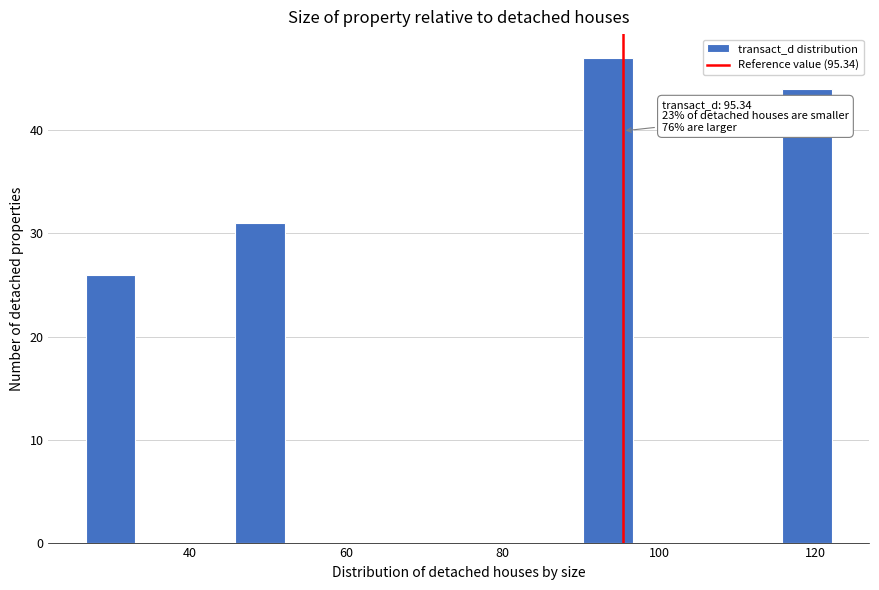

Read against the x-axis, roughly where is the centre of the tallest bar?

94